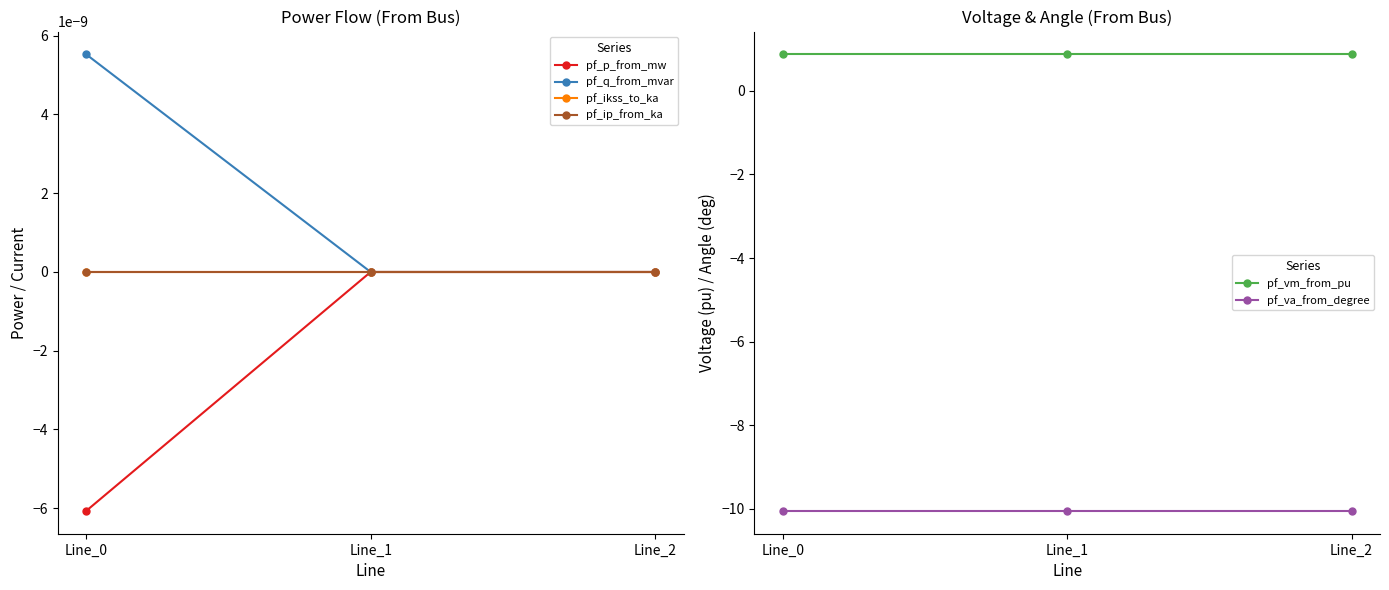

Which series has the largest total across all categories?

pf_vm_from_pu